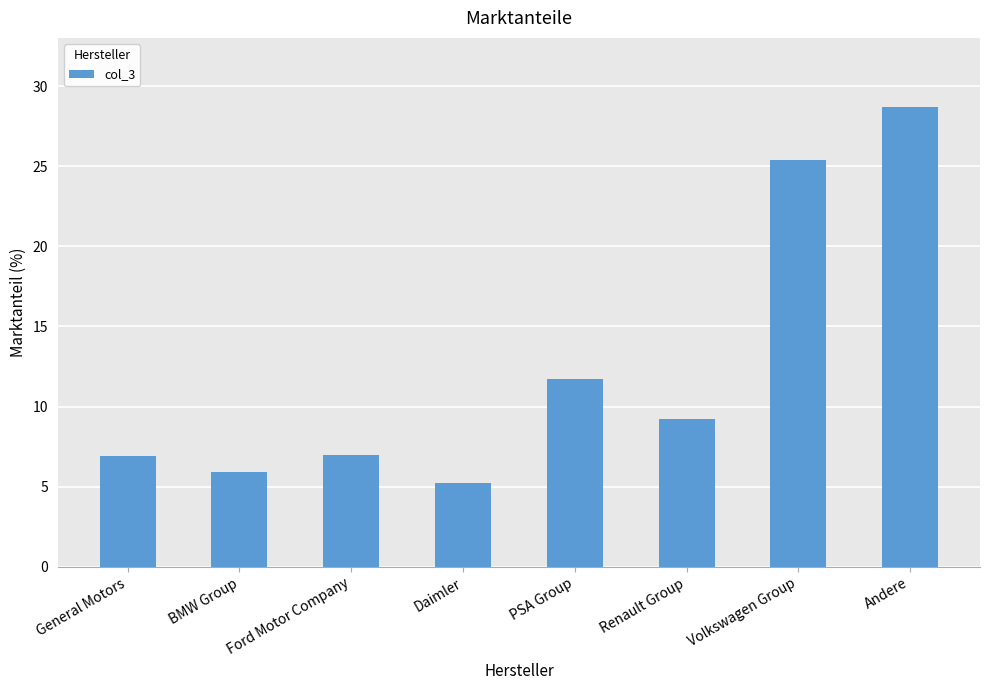

Which category has the lowest value across all series?

Daimler